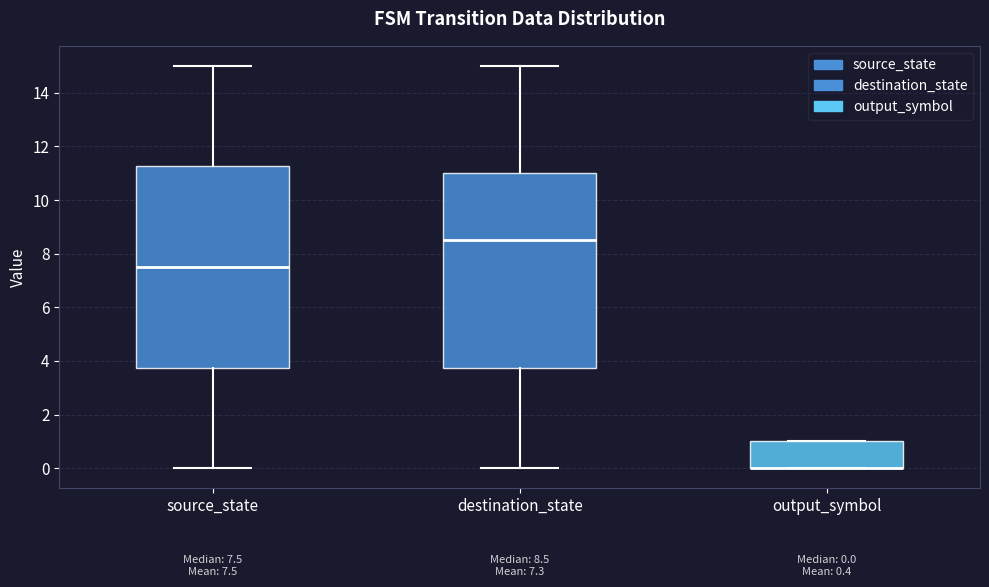

Comparing the boxes themselves (not the whiskers), which one is the tallest?

source_state